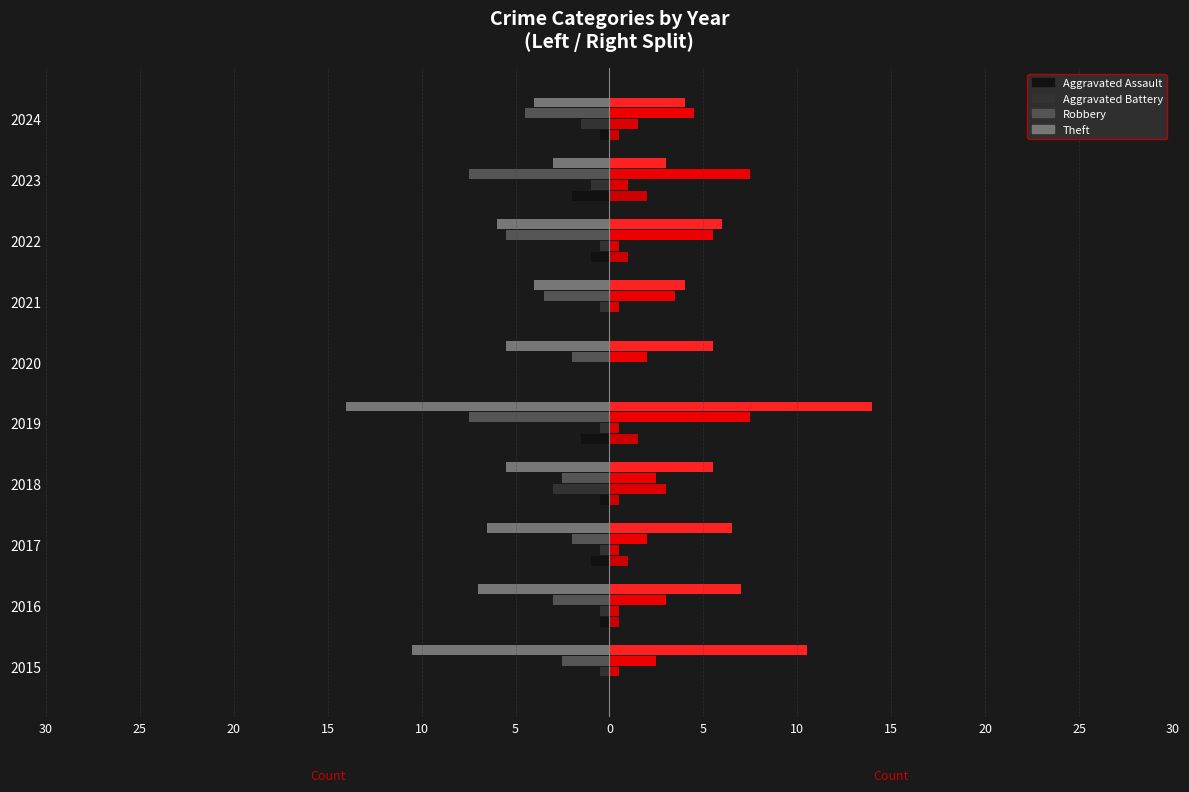

Reading left to right, transcribe all the data shown in this chart.

Aggravated Assault: 0.0	-0.5	-1.0	-0.5	-1.5	0.0	0.0	-1.0	-2.0	-0.5
Aggravated Battery: -0.5	-0.5	-0.5	-3.0	-0.5	0.0	-0.5	-0.5	-1.0	-1.5
Robbery: -2.5	-3.0	-2.0	-2.5	-7.5	-2.0	-3.5	-5.5	-7.5	-4.5
Theft: -10.5	-7.0	-6.5	-5.5	-14.0	-5.5	-4.0	-6.0	-3.0	-4.0